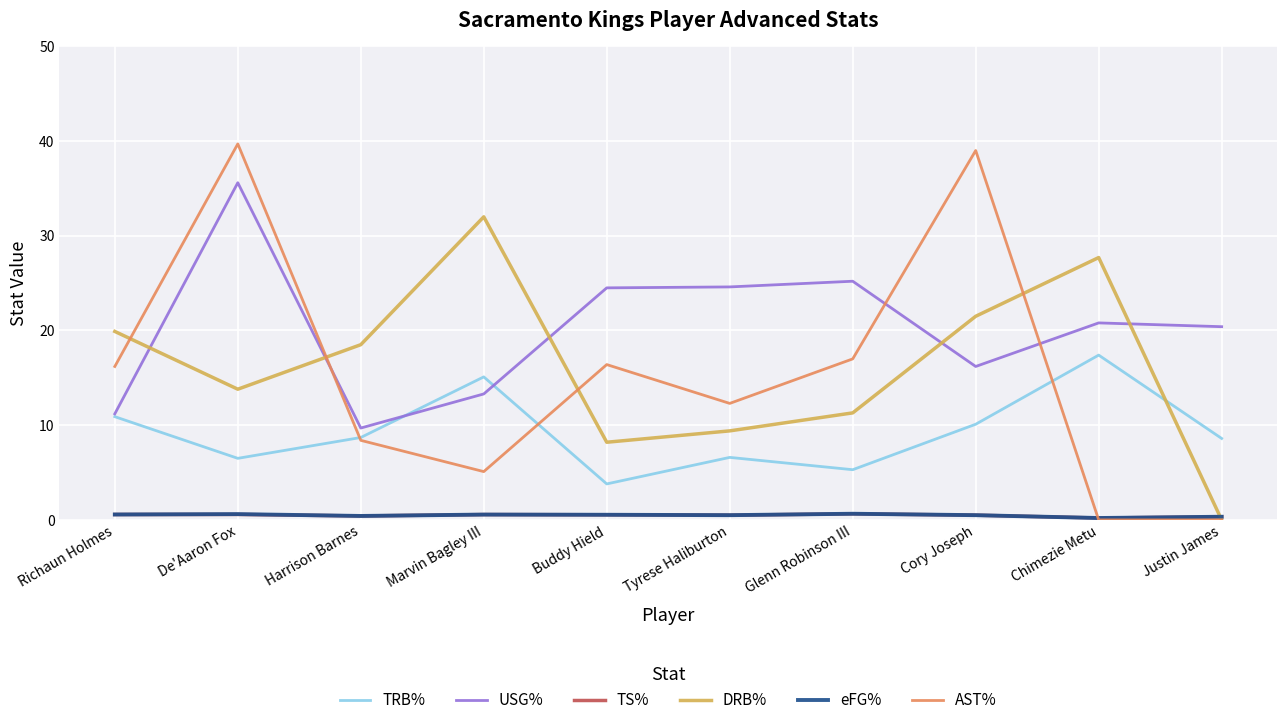

At which category is the sum across all series the highest?

De'Aaron Fox